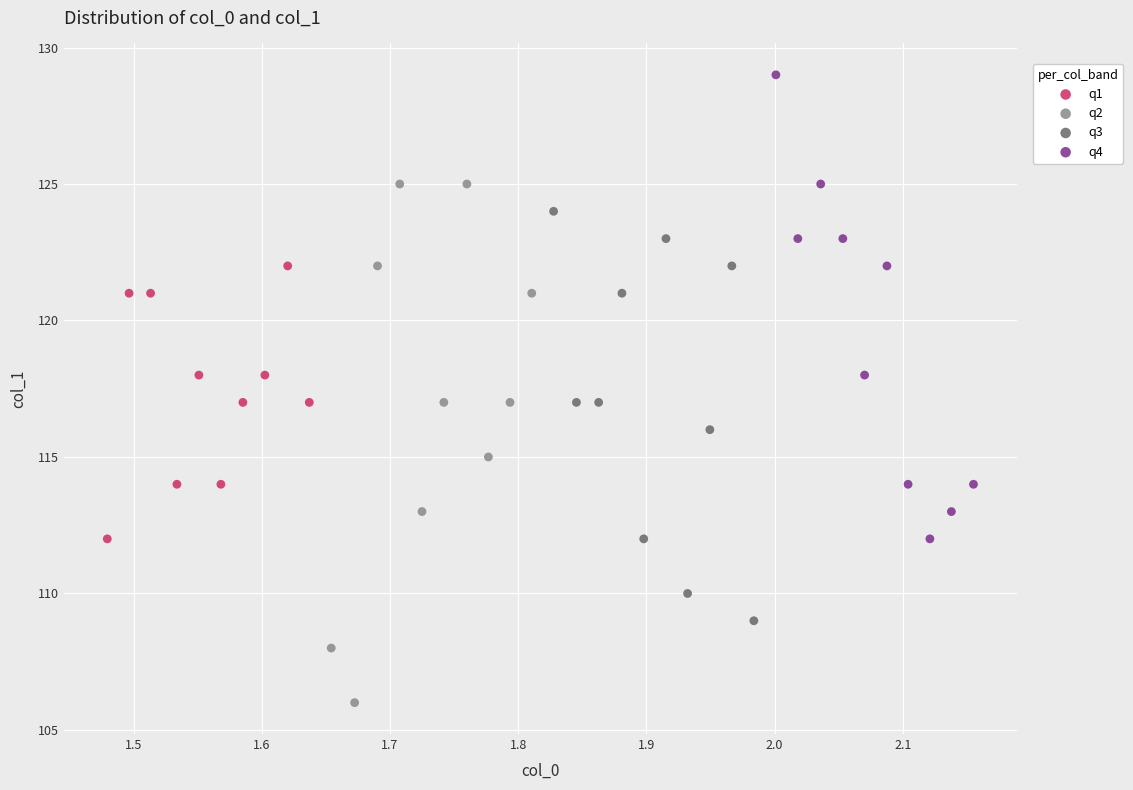

Which series reaches the maximum Y coordinate?

q4